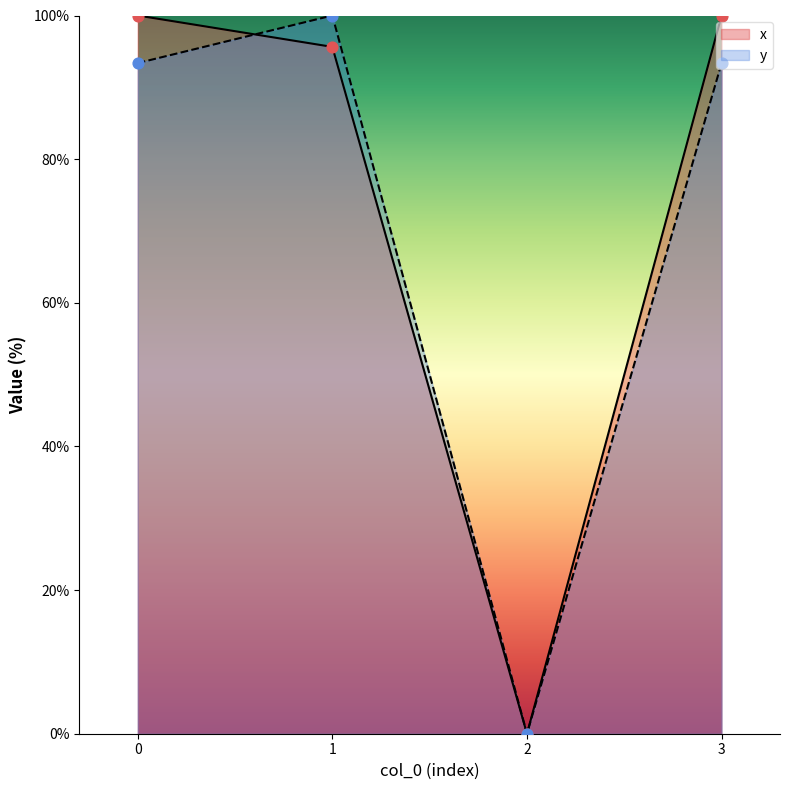

What are all the series names shown in the legend?

x, y